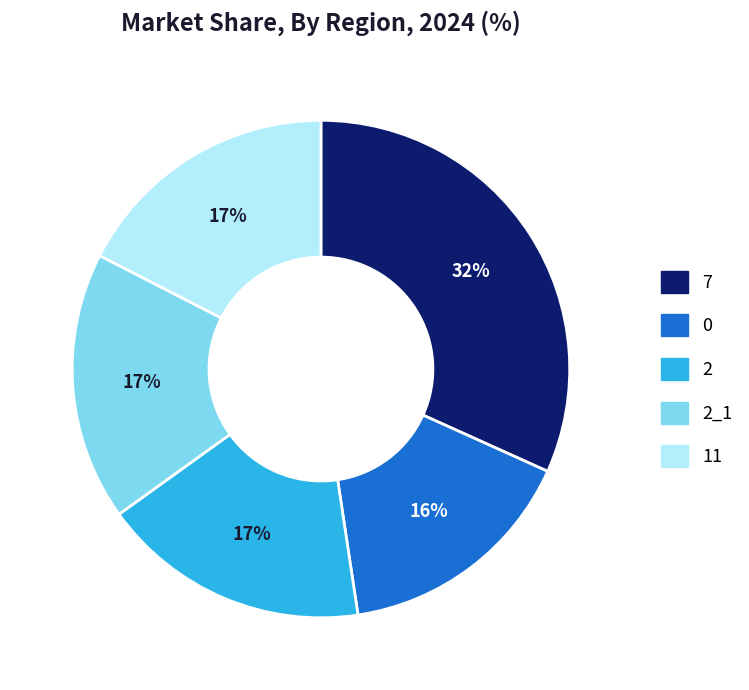

To the nearest percent, what is the difference between the largest and smallest slice percentages?

16%